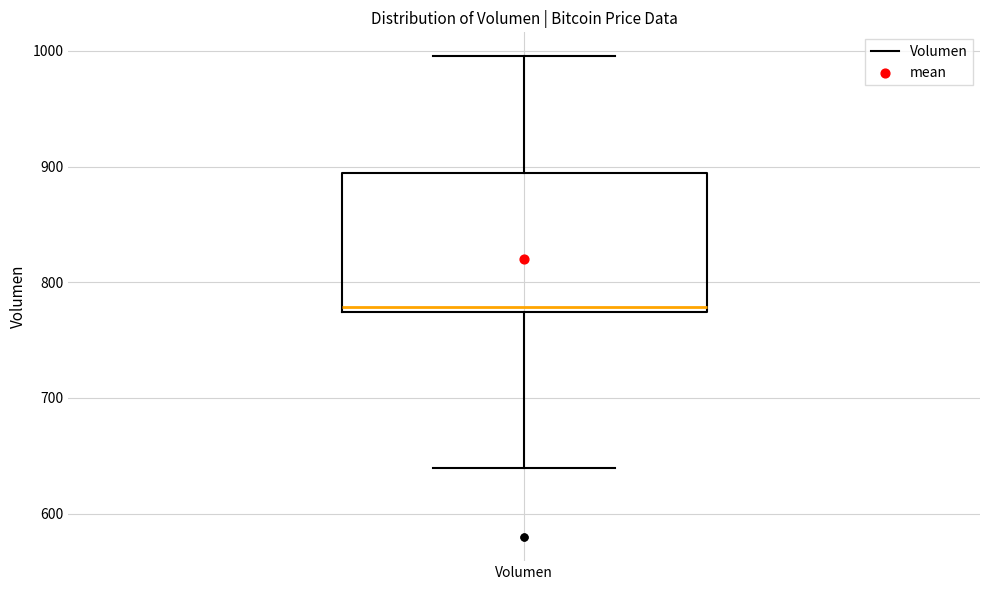

Read this box plot against the y-axis: the position of the median line, the range covered by the box, and the ends of both whiskers. The values are not printed on the chart, so give them approximately, as read against the axis.

median 780, box 770 to 890, whiskers 640 to 1000